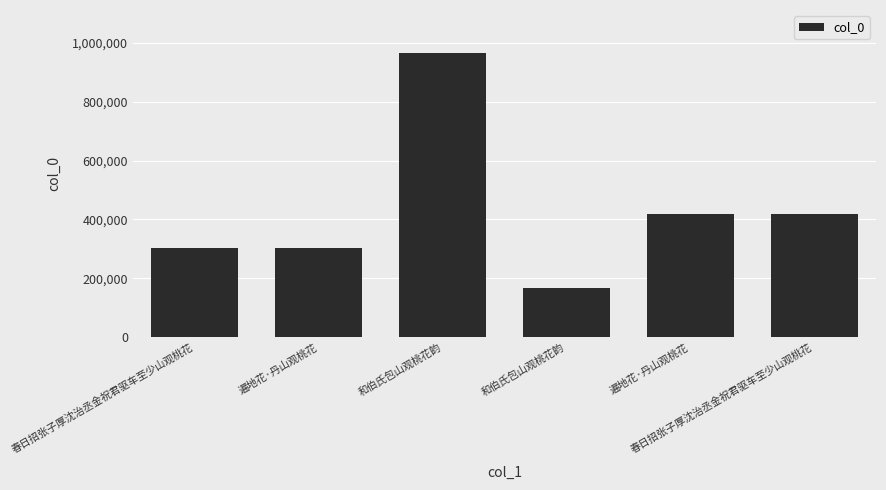

How many data points are less than 418311?

3